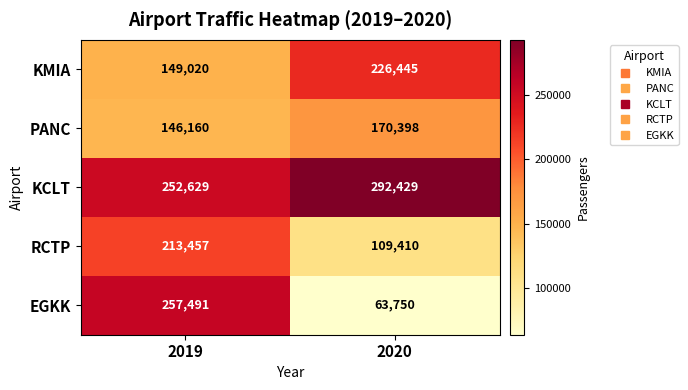

What is the sum of the PANC values at 2020 and 2019?

316558